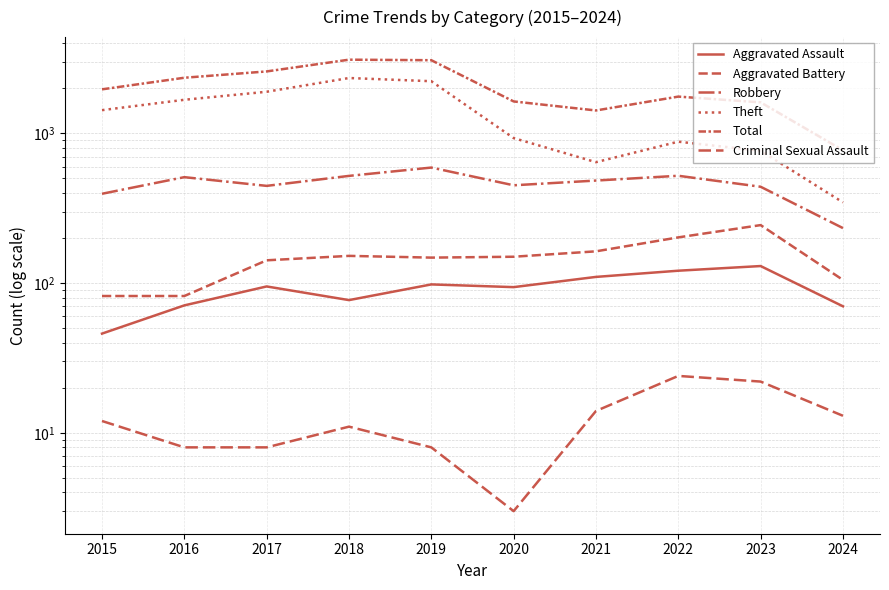

How many lines are shown in the chart?

6